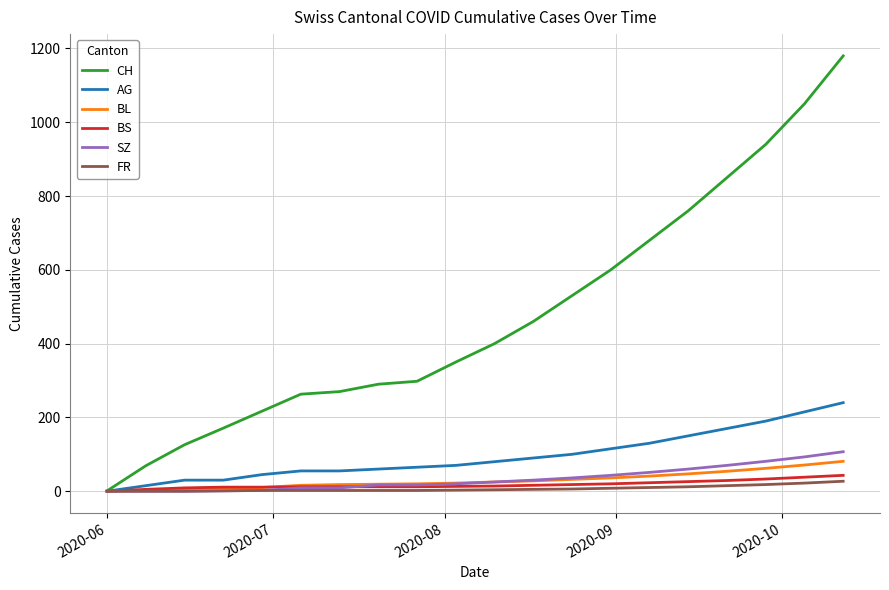

Which series has the largest range (max minus min)?

CH